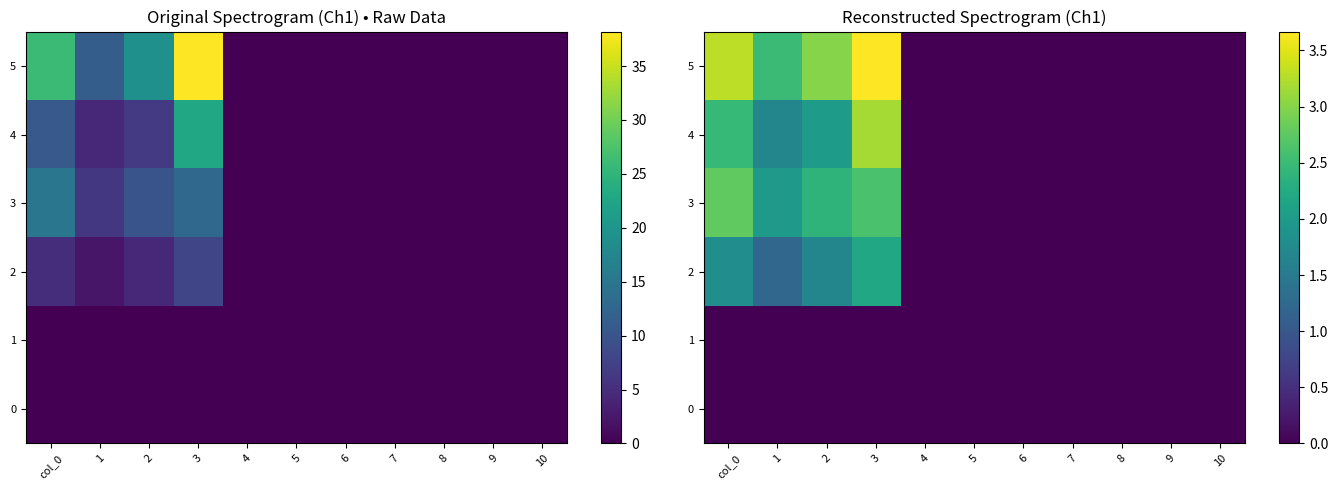

What is the sum of all 3 values?

9.8